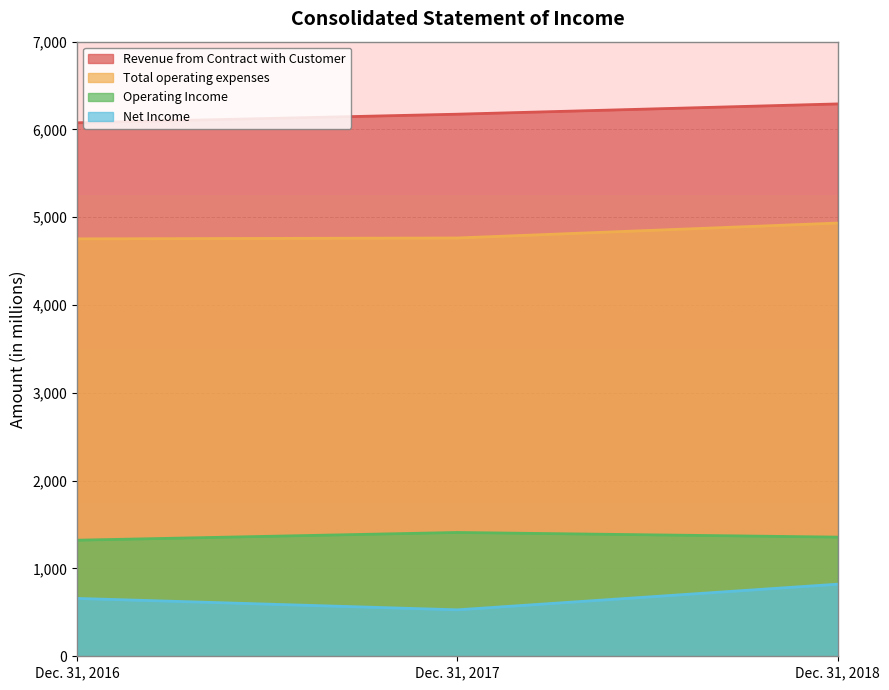

Which series has the largest total across all categories?

Revenue from Contract with Customer